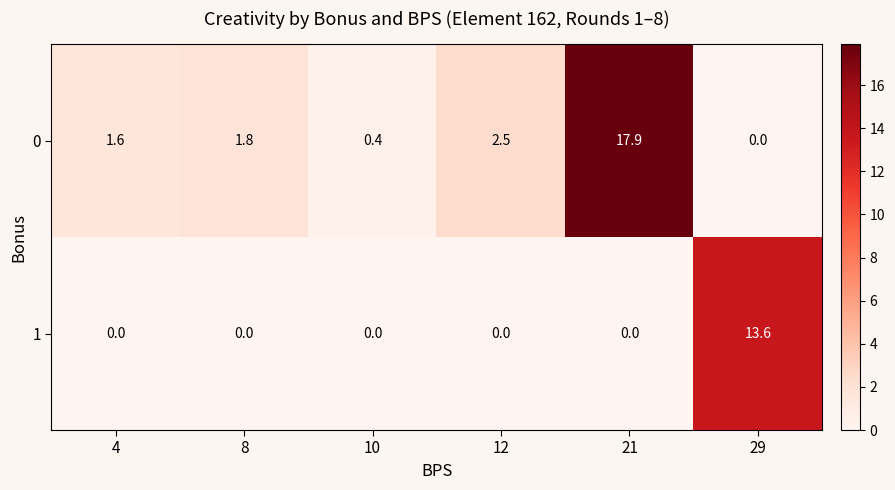

What is the highest value of the 0 series?

17.9